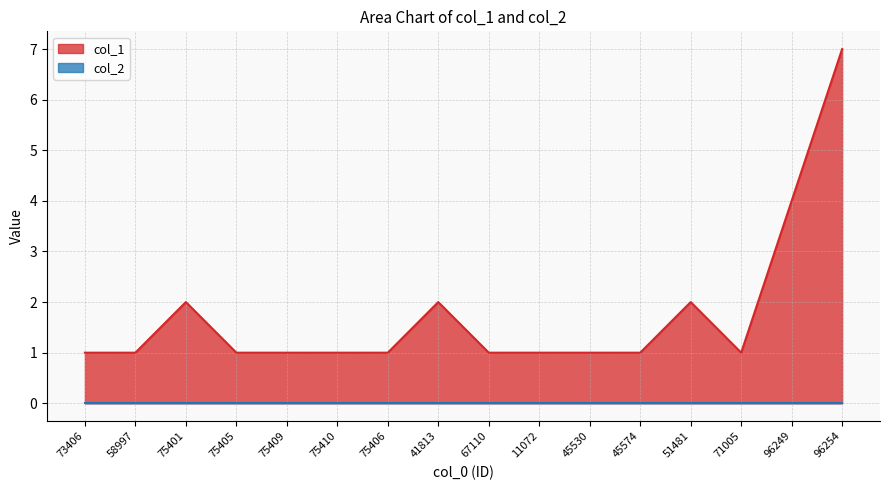

Reading left to right, transcribe all the data shown in this chart.

1	1	2	1	1	1	1	2	1	1	1	1	2	1	4	7